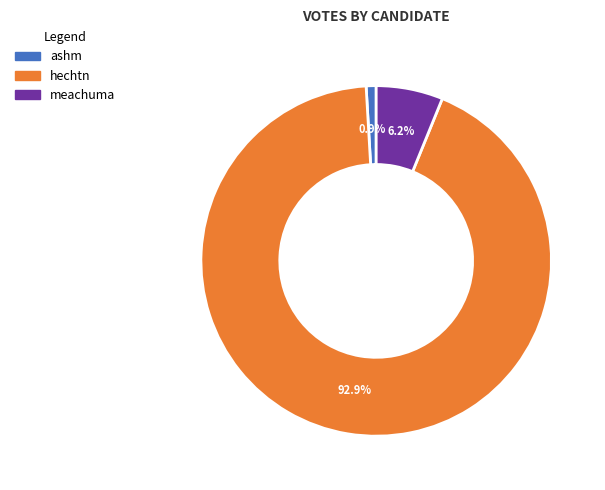

To the nearest percent, what is the difference between the largest and smallest slice percentages?

92%